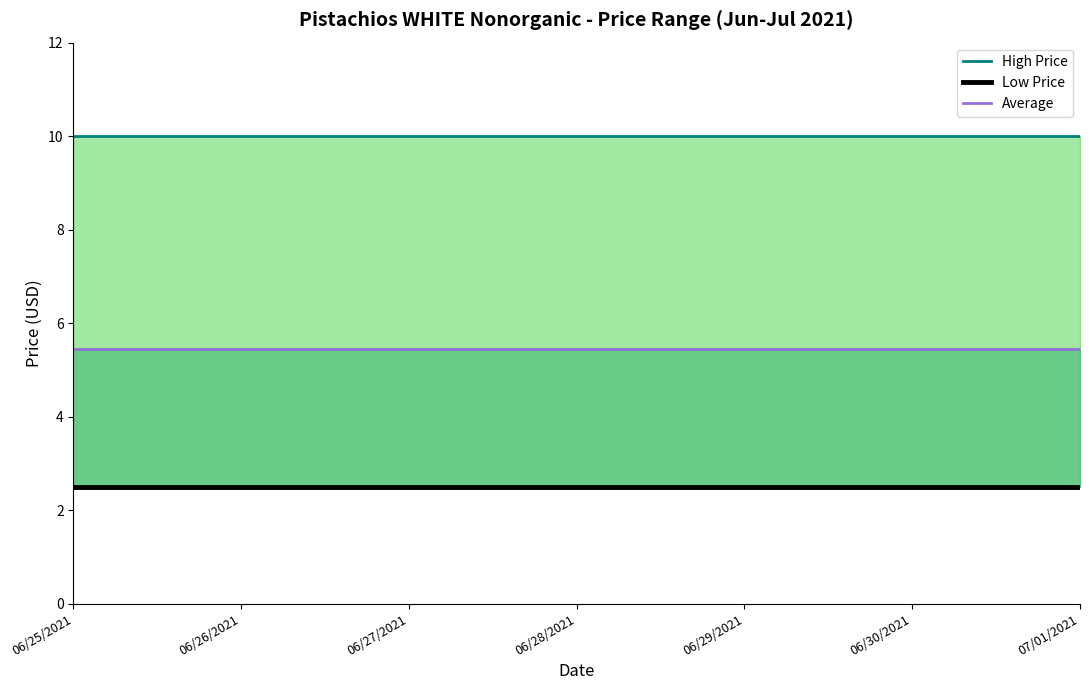

Which series has the largest total across all categories?

High Price